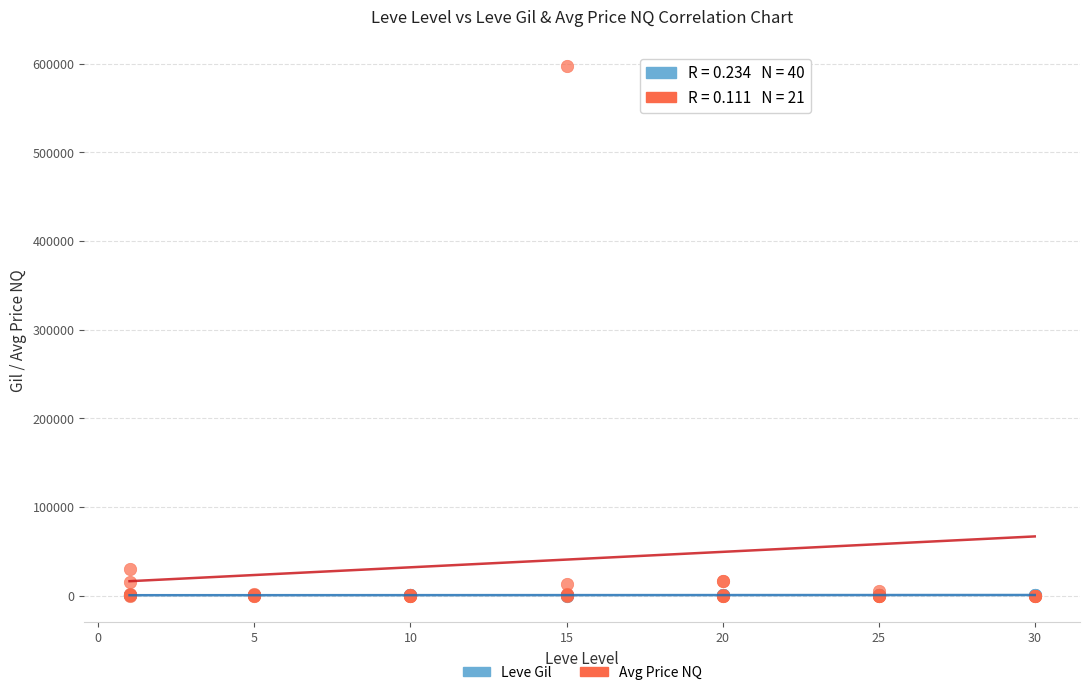

What are all the series names shown in the legend?

Leve Gil, Avg Price NQ